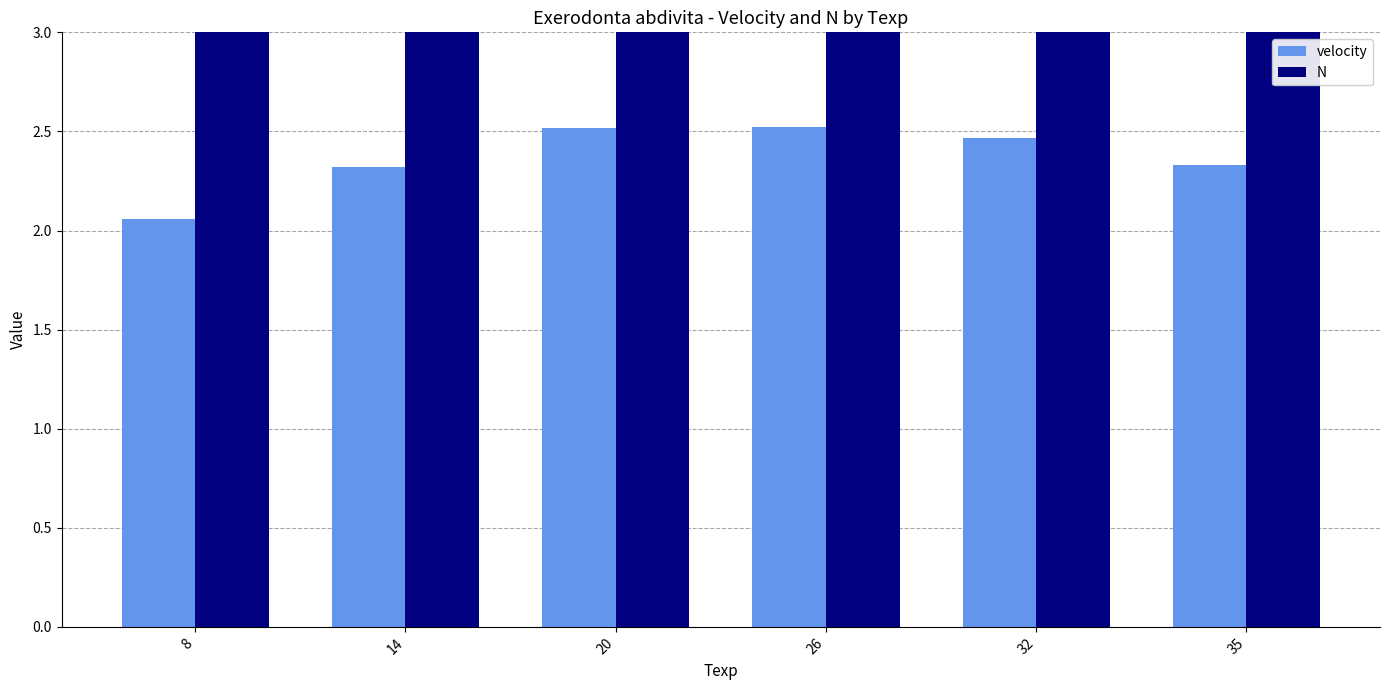

At which label does velocity reach its peak?

26